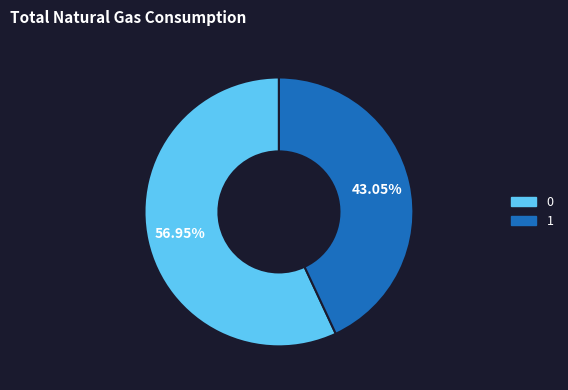

How many segments does this pie chart have?

2